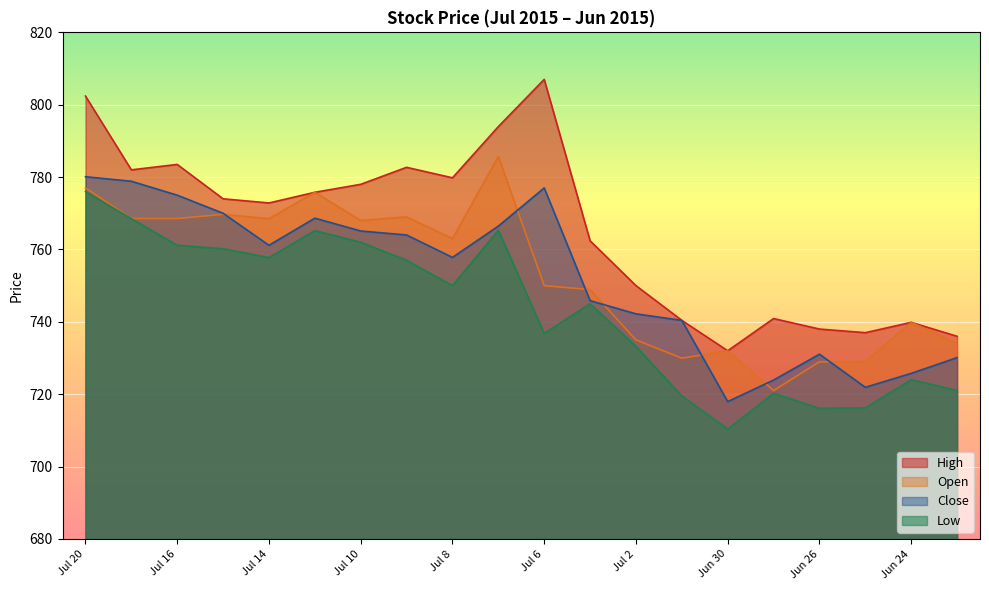

Which series has the widest spread of values?

High